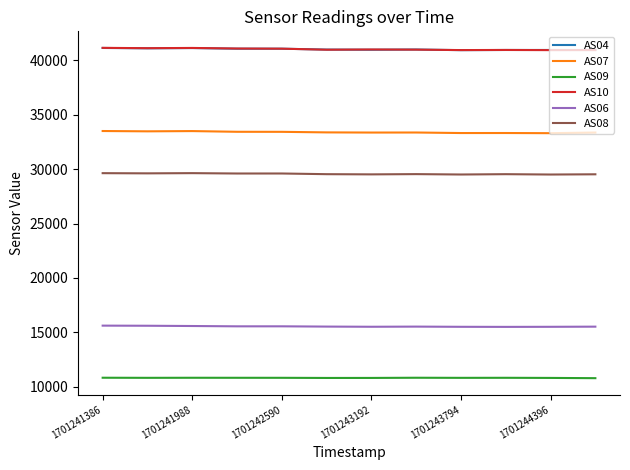

What is the sum of all AS04 values?

492280